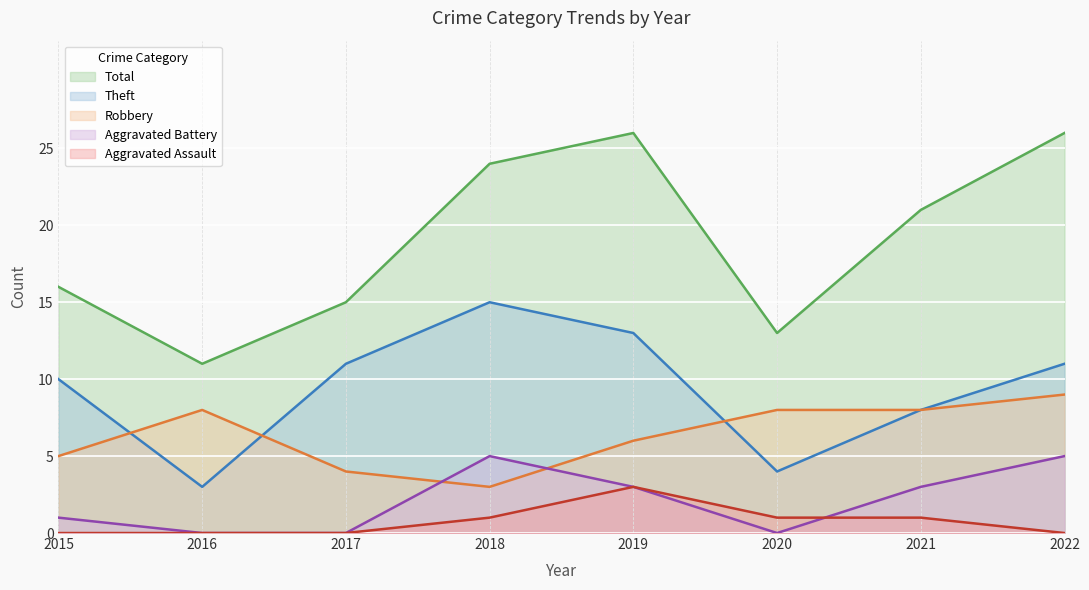

True or false: Robbery has a value of 13 at 2016.

False